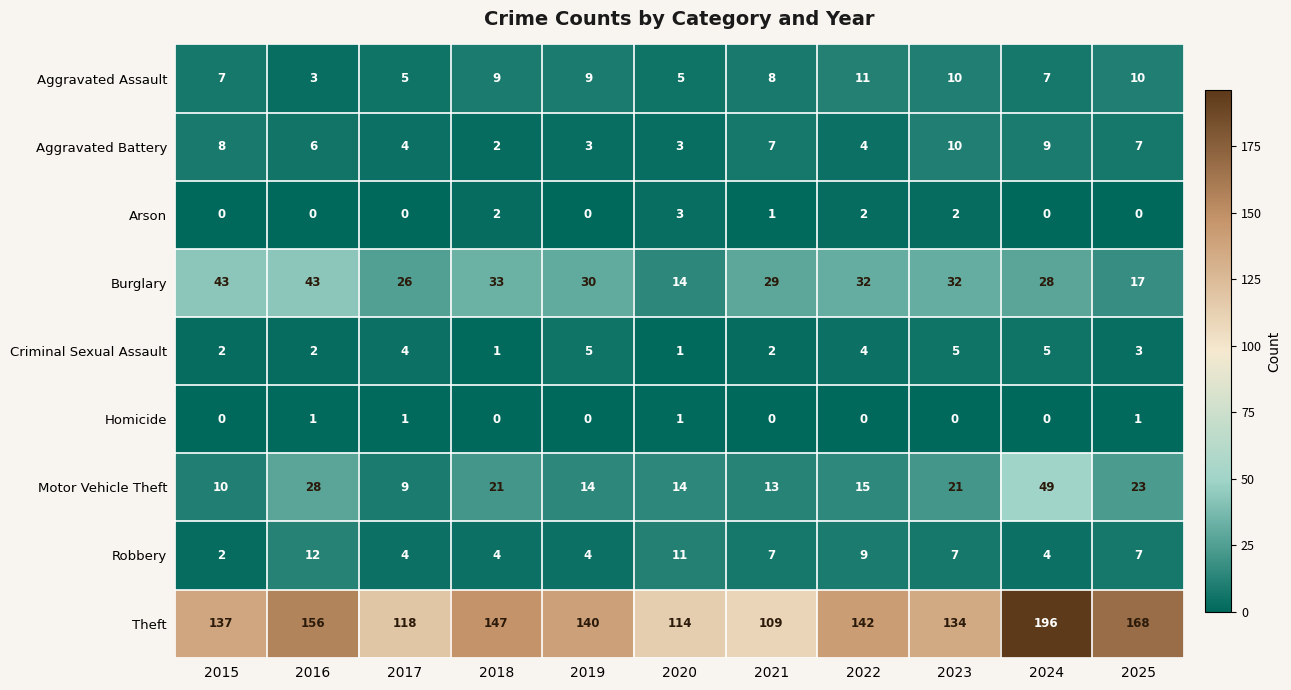

What is the average value of the Criminal Sexual Assault series?

3